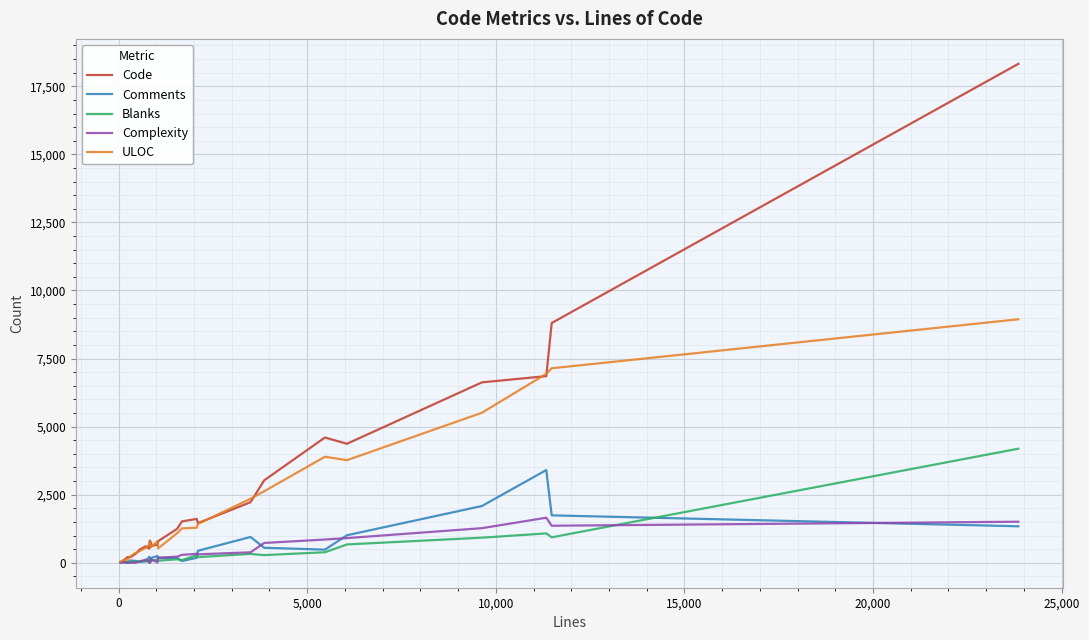

What is the highest value of the Complexity series?

1655